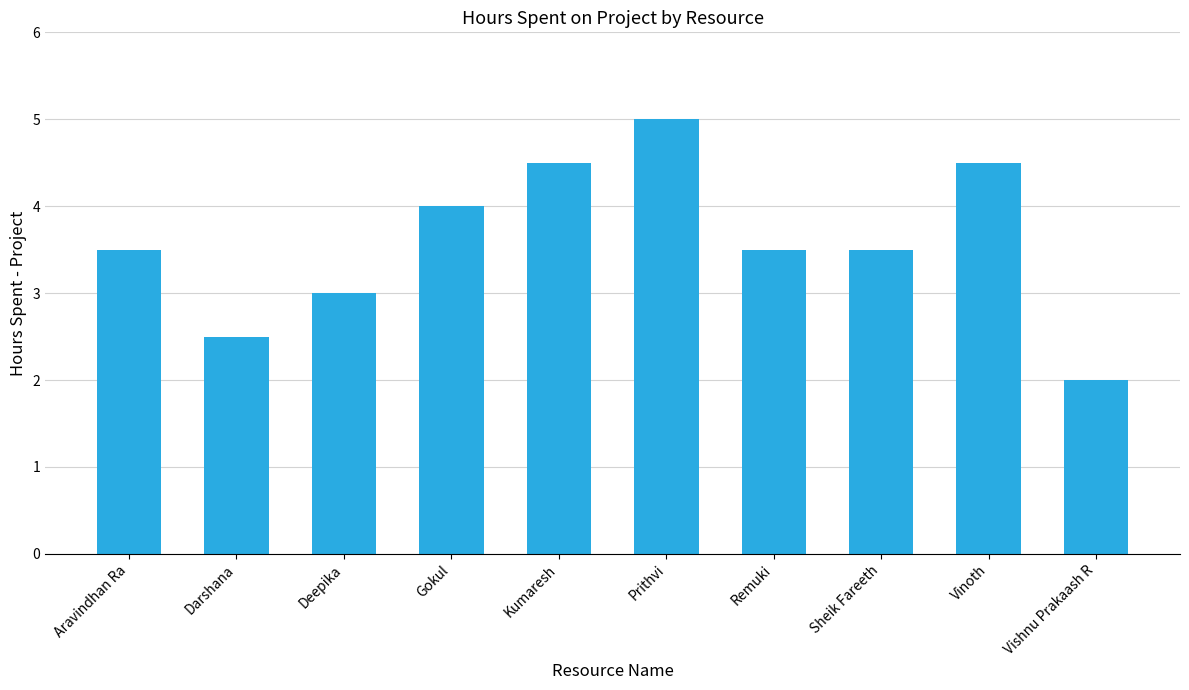

What is the label of the 5th bar from the left?

Kumaresh